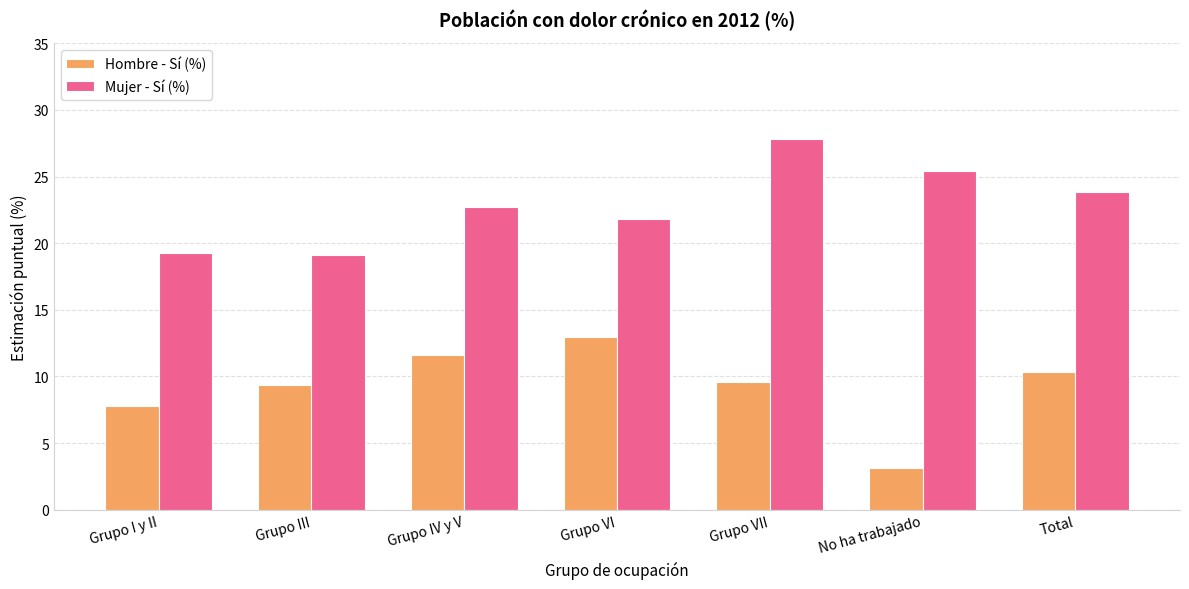

Where is Hombre - Sí (%) nearest to the value 8?

Grupo I y II